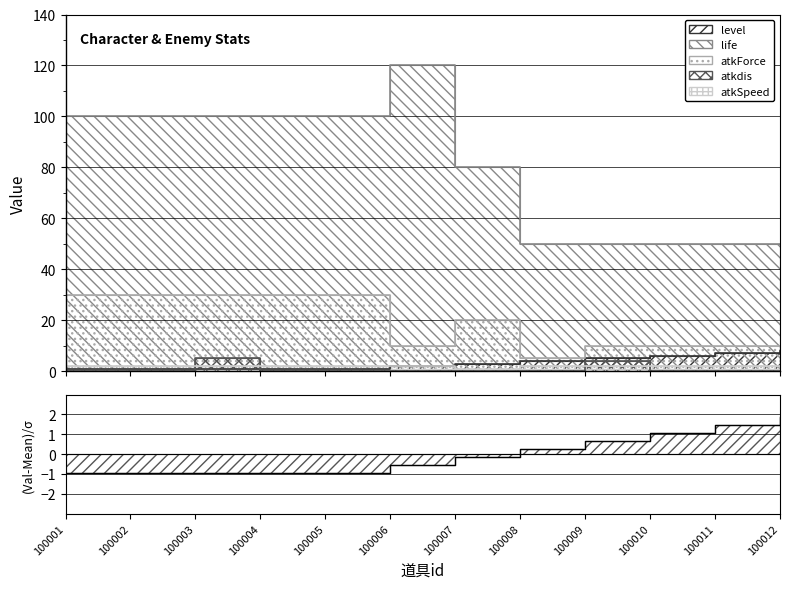

What is the sum of the atkForce values at 100005 and 100010?

40